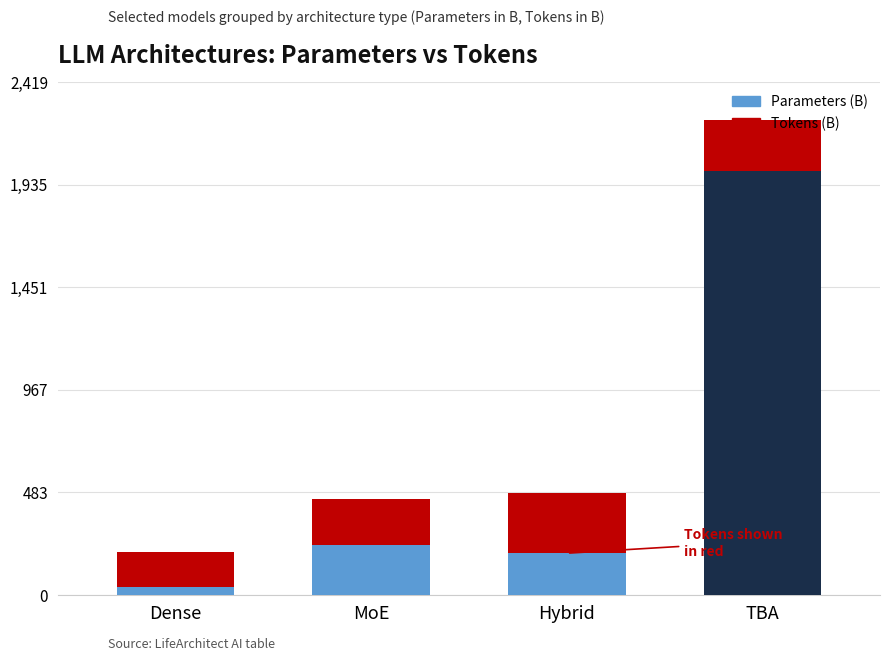

What position from the right is MoE?

3